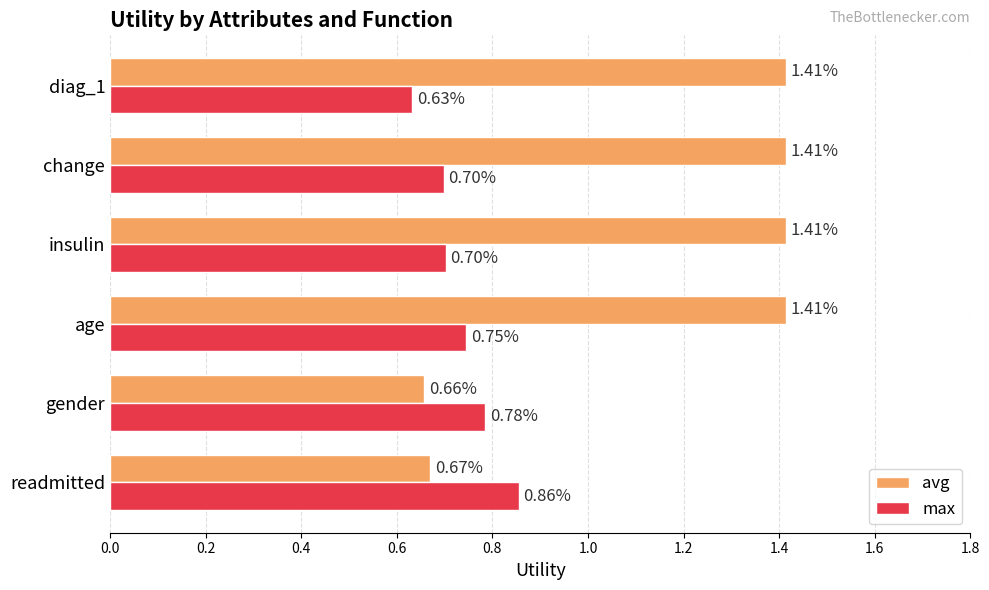

What are all the series names shown in the legend?

avg, max